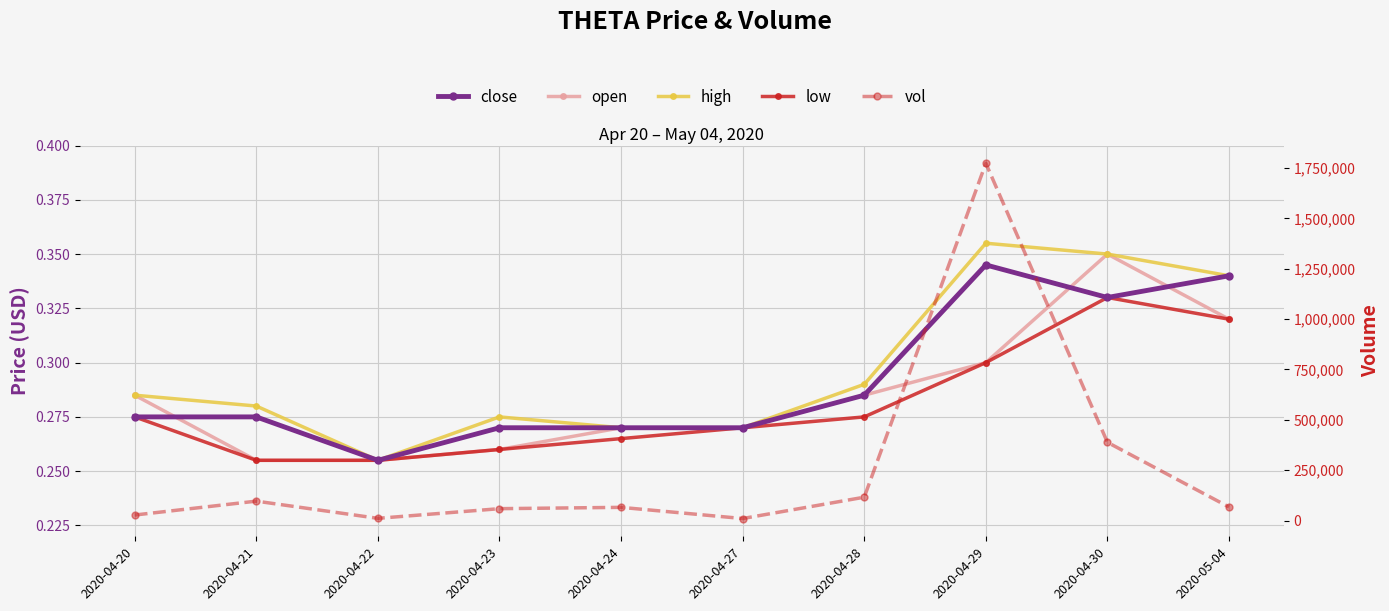

Reading right to left, what are all the values shown in this chart?

close: 2020-05-04=0.3	2020-04-30=0.3	2020-04-29=0.3	2020-04-28=0.3	2020-04-27=0.3	2020-04-24=0.3	2020-04-23=0.3	2020-04-22=0.3	2020-04-21=0.3	2020-04-20=0.3
open: 2020-05-04=0.3	2020-04-30=0.3	2020-04-29=0.3	2020-04-28=0.3	2020-04-27=0.3	2020-04-24=0.3	2020-04-23=0.3	2020-04-22=0.3	2020-04-21=0.3	2020-04-20=0.3
high: 2020-05-04=0.3	2020-04-30=0.3	2020-04-29=0.4	2020-04-28=0.3	2020-04-27=0.3	2020-04-24=0.3	2020-04-23=0.3	2020-04-22=0.3	2020-04-21=0.3	2020-04-20=0.3
low: 2020-05-04=0.3	2020-04-30=0.3	2020-04-29=0.3	2020-04-28=0.3	2020-04-27=0.3	2020-04-24=0.3	2020-04-23=0.3	2020-04-22=0.3	2020-04-21=0.3	2020-04-20=0.3
vol: 2020-05-04=67200.0	2020-04-30=388200.0	2020-04-29=1773400.0	2020-04-28=115900.0	2020-04-27=10000.0	2020-04-24=65500.0	2020-04-23=59000.0	2020-04-22=11000.0	2020-04-21=96400.0	2020-04-20=27400.0